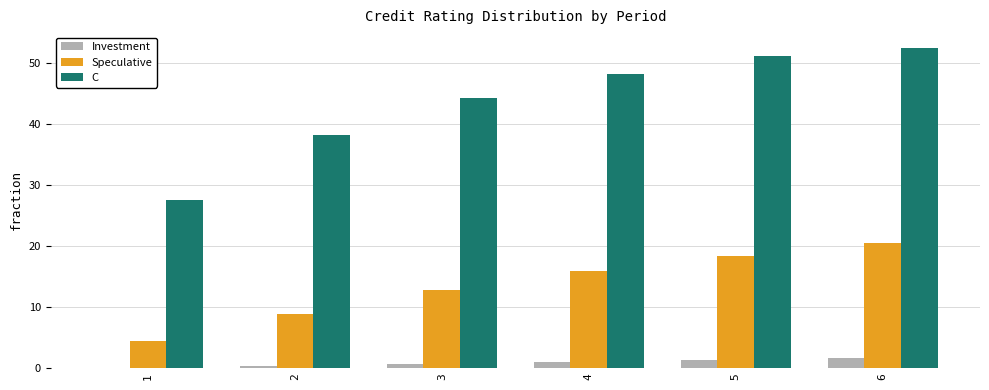

At which category is the sum across all series the highest?

6